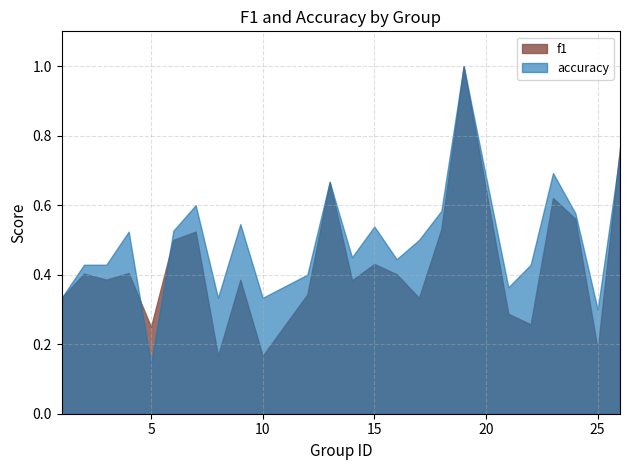

Where is the first local maximum for f1?

2